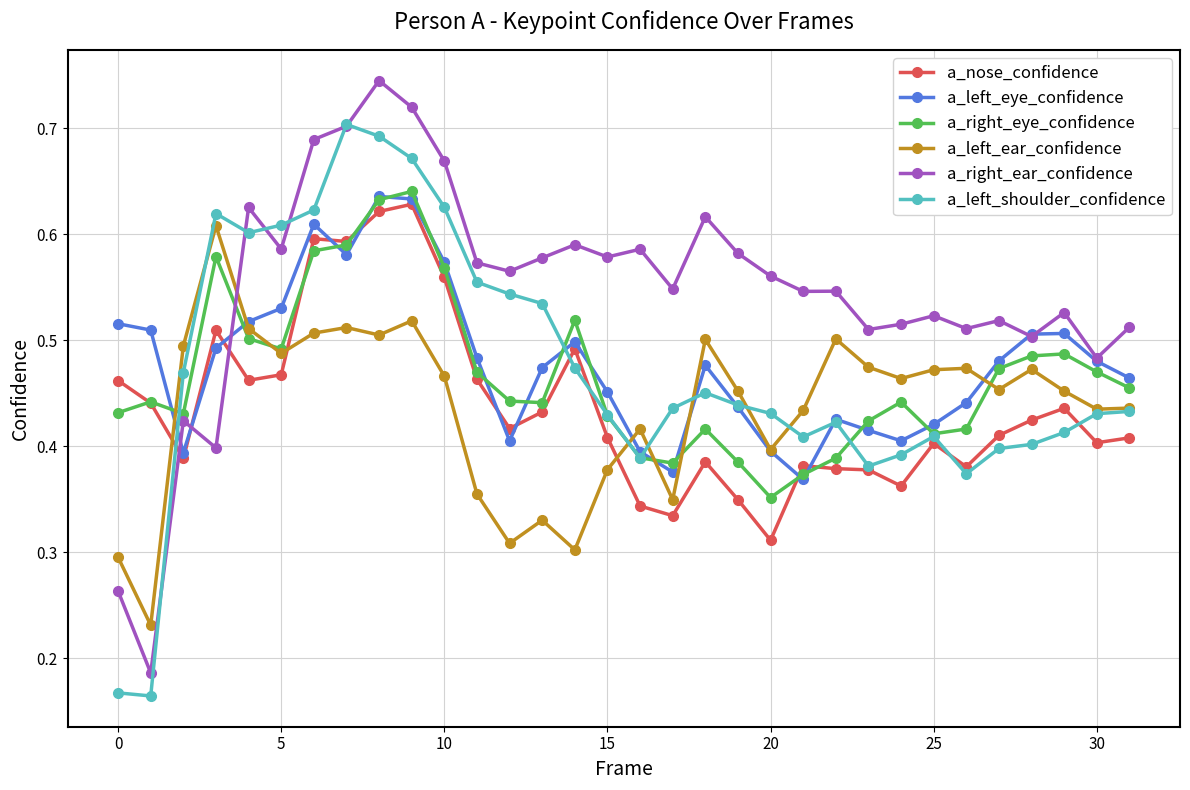

True or false: a_left_ear_confidence has more than 1 interior local peaks.

True